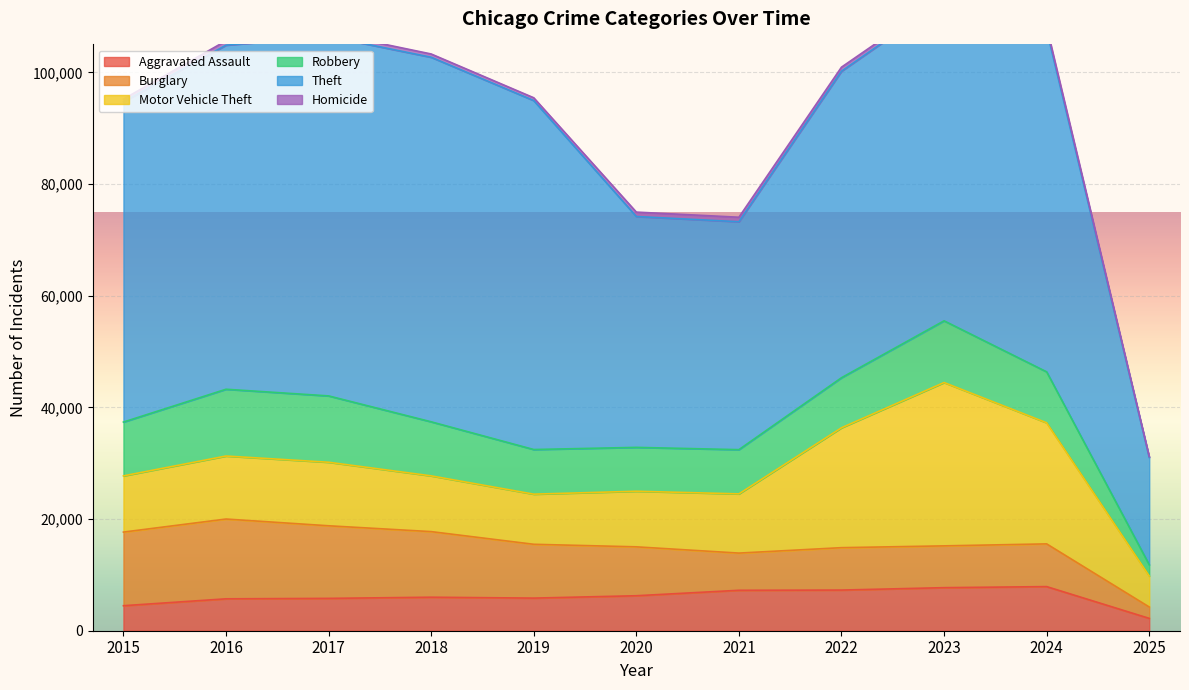

Is it true that Motor Vehicle Theft equals 8358 at 2025?

False